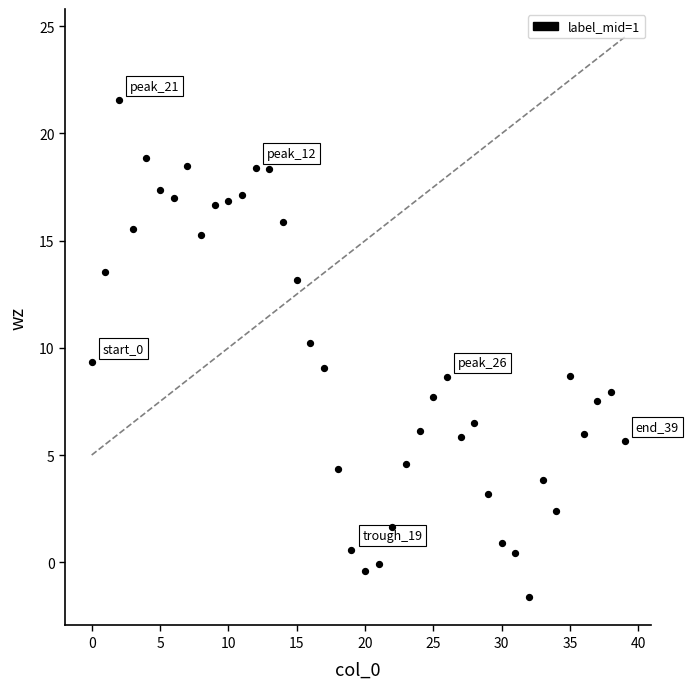

What is the range of Y values (max minus min)?

23.2